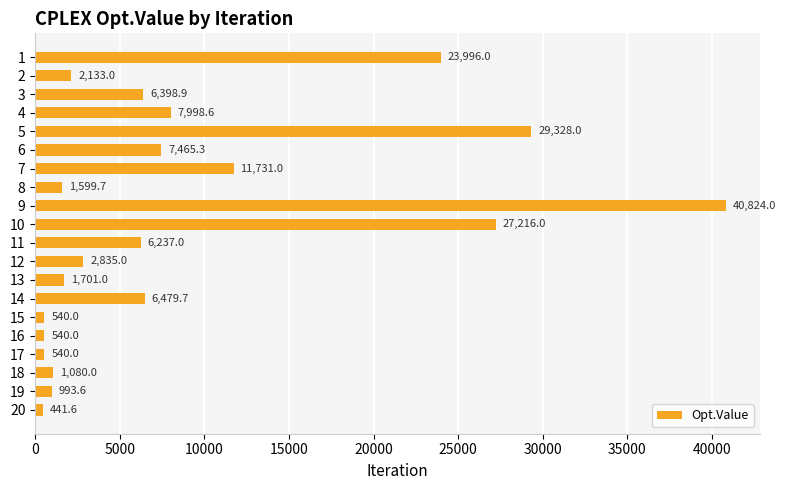

True or false: the data shows 441.6 at 20.

True